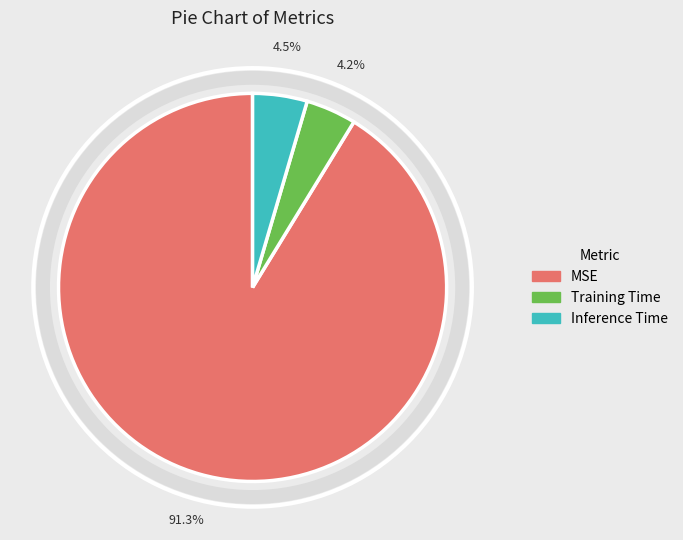

Which has a higher value, Training Time or MSE?

MSE